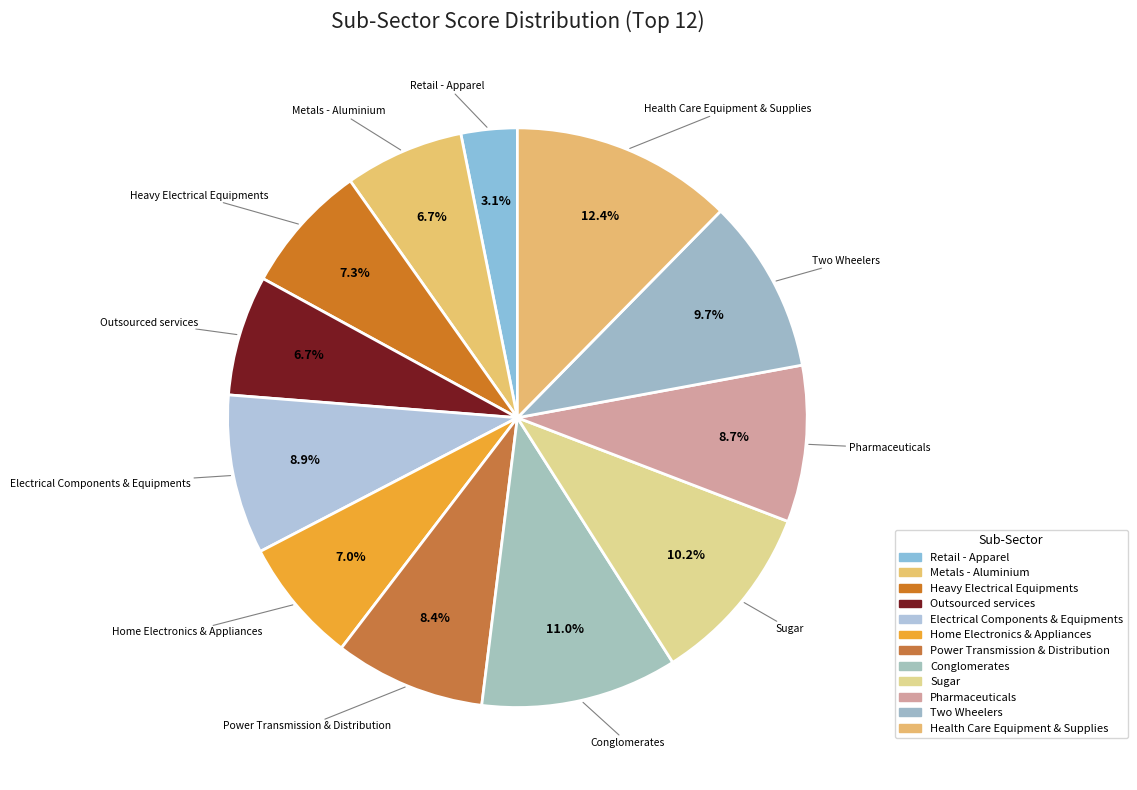

Does Sugar account for over 50% of the chart?

No